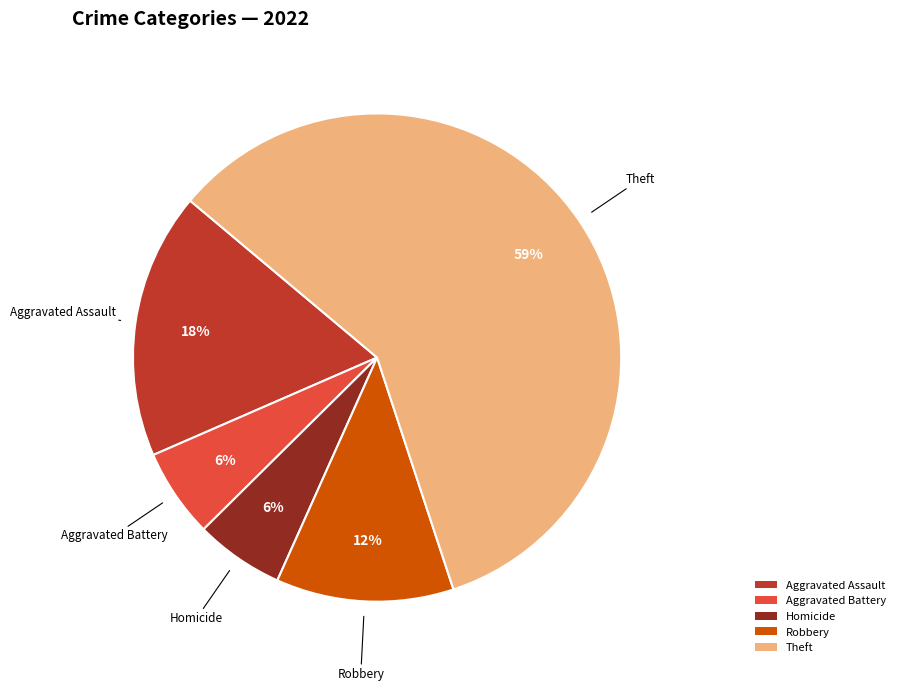

Do Theft and Aggravated Assault together represent more than half of the pie?

Yes